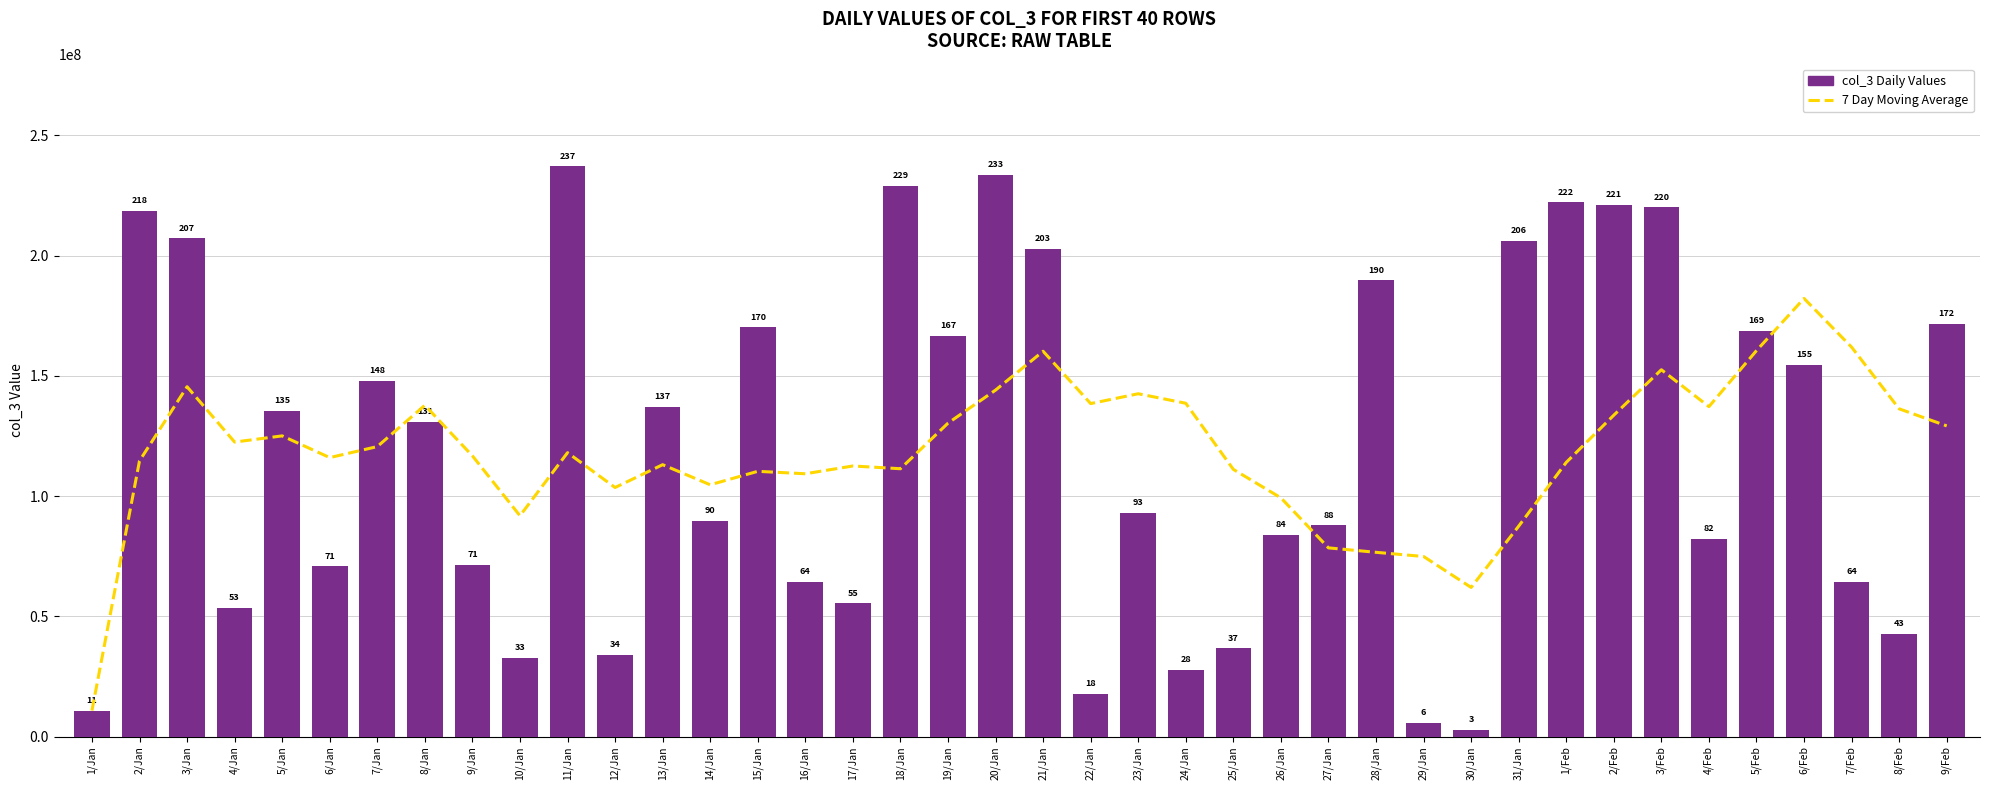

What is the value of the col_3 Daily Values bar at the 14th from the left?

89608088.0